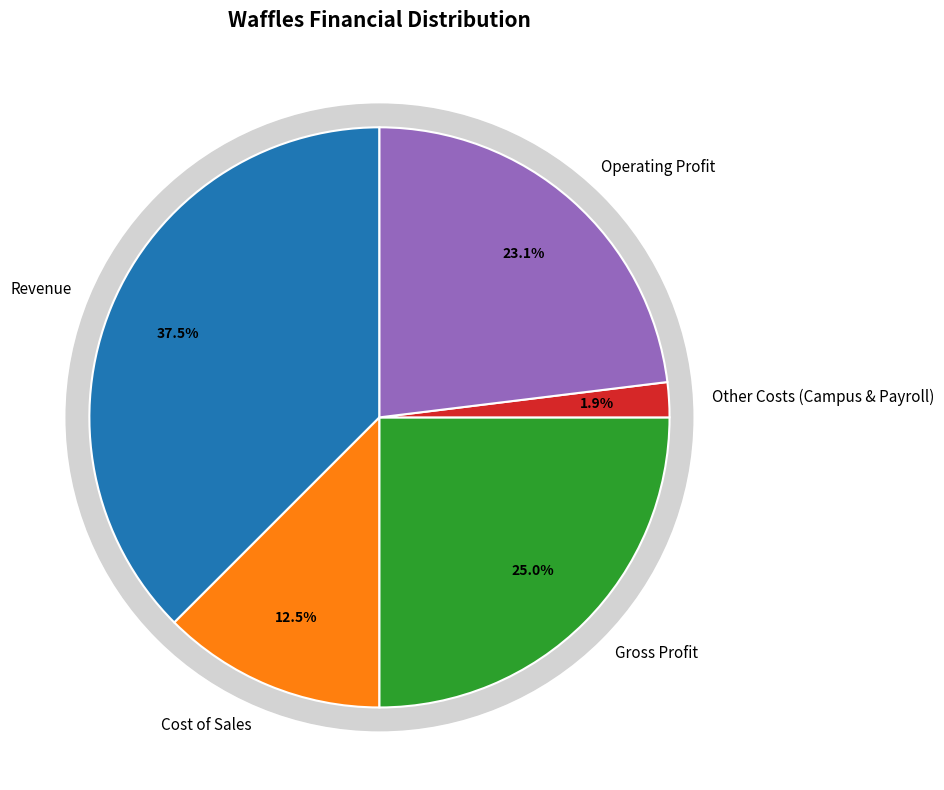

Is there any slice that represents more than half of the pie?

No